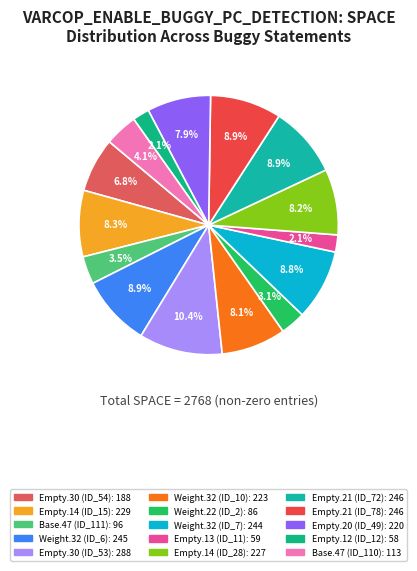

How many segments does this pie chart have?

15